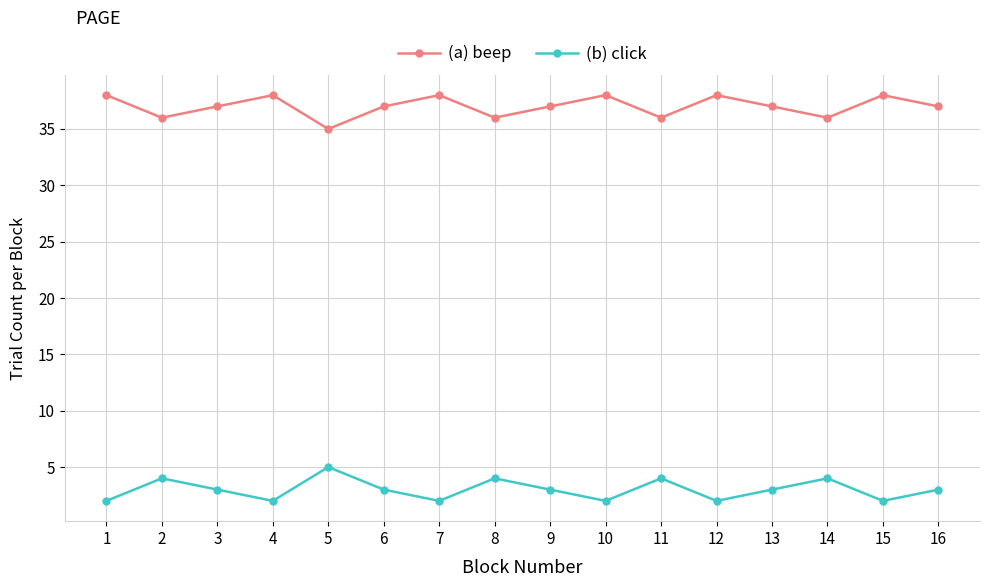

How many interior local valleys does the (b) click series have?

5